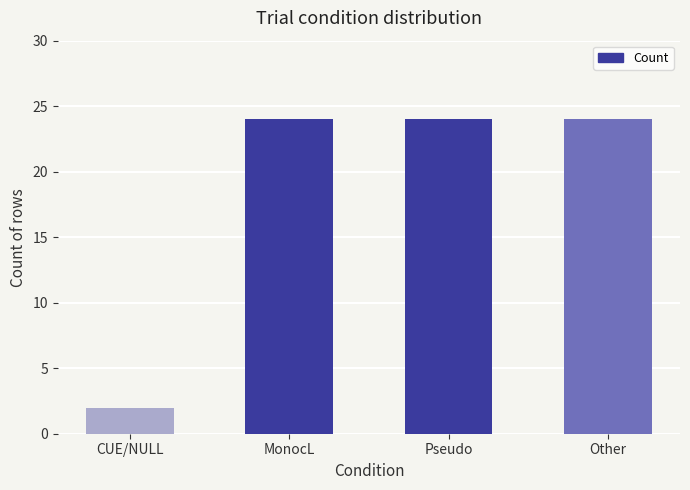

At which category does the chart reach its minimum across all series?

CUE/NULL